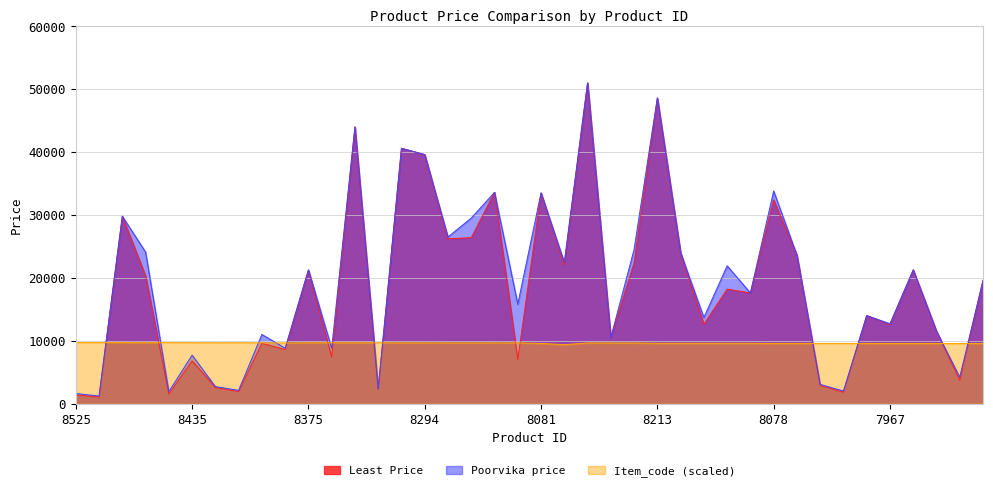

What is the average value of the Poorvika price series?

19154.8